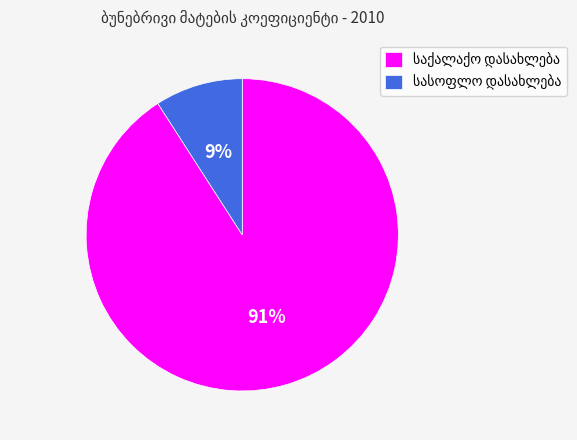

Count the number of slices in the pie.

2